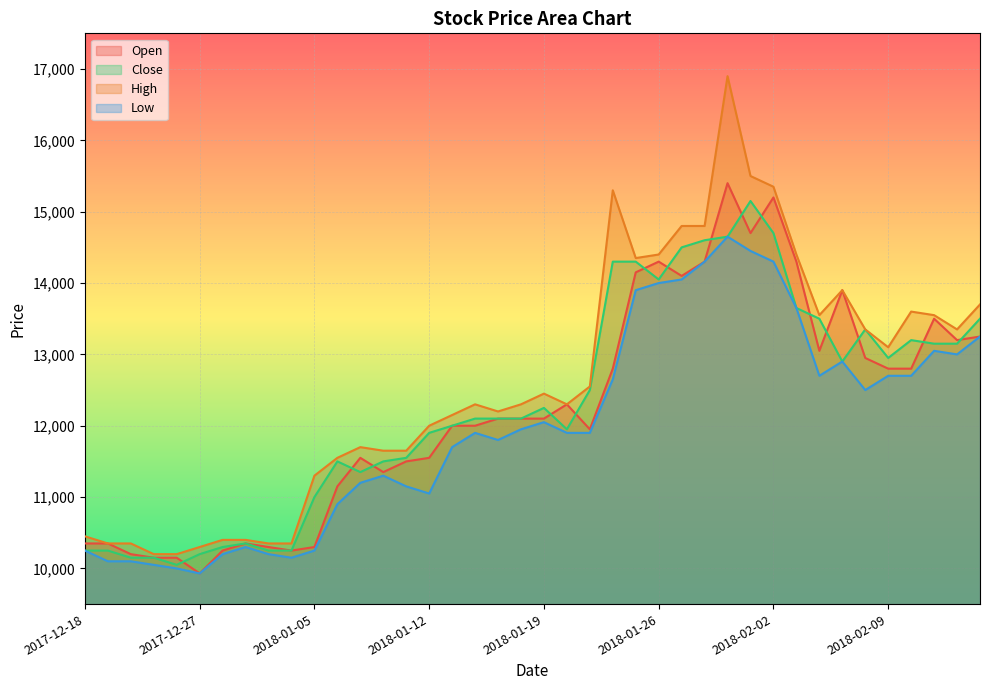

The High series shows 14350 at 2018-01-25. True or false?

True